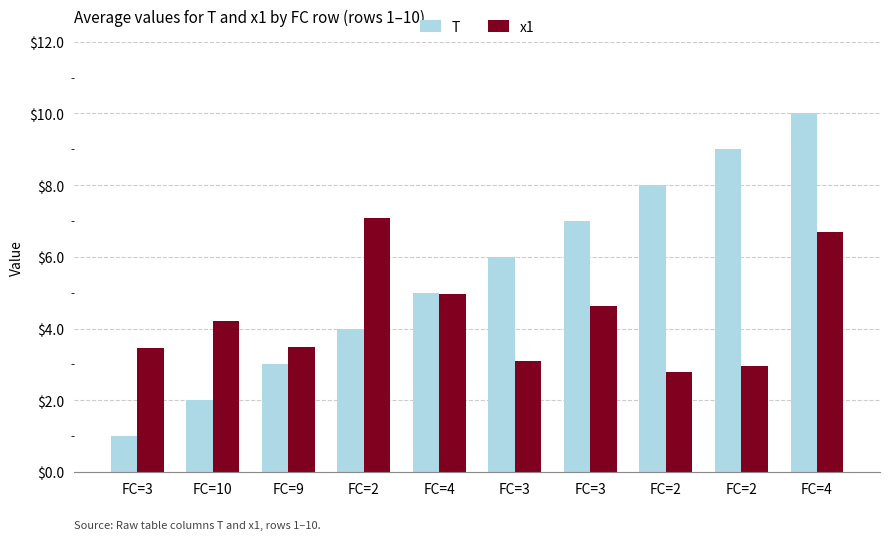

Which series changed the most between FC=4 and FC=3?

x1